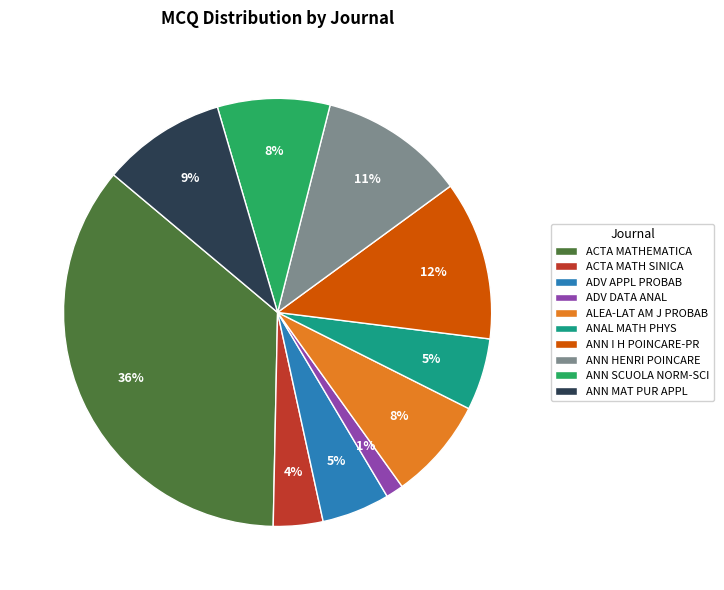

To the nearest percent, what portion does ANN SCUOLA NORM-SCI represent?

8%